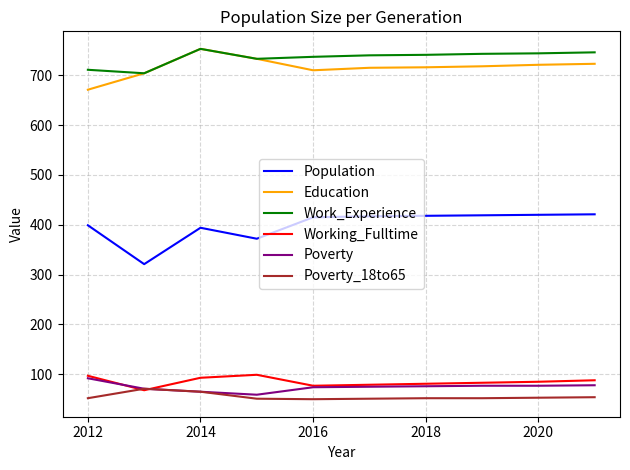

True or false: Population and Poverty_18to65 intersect in this chart.

False